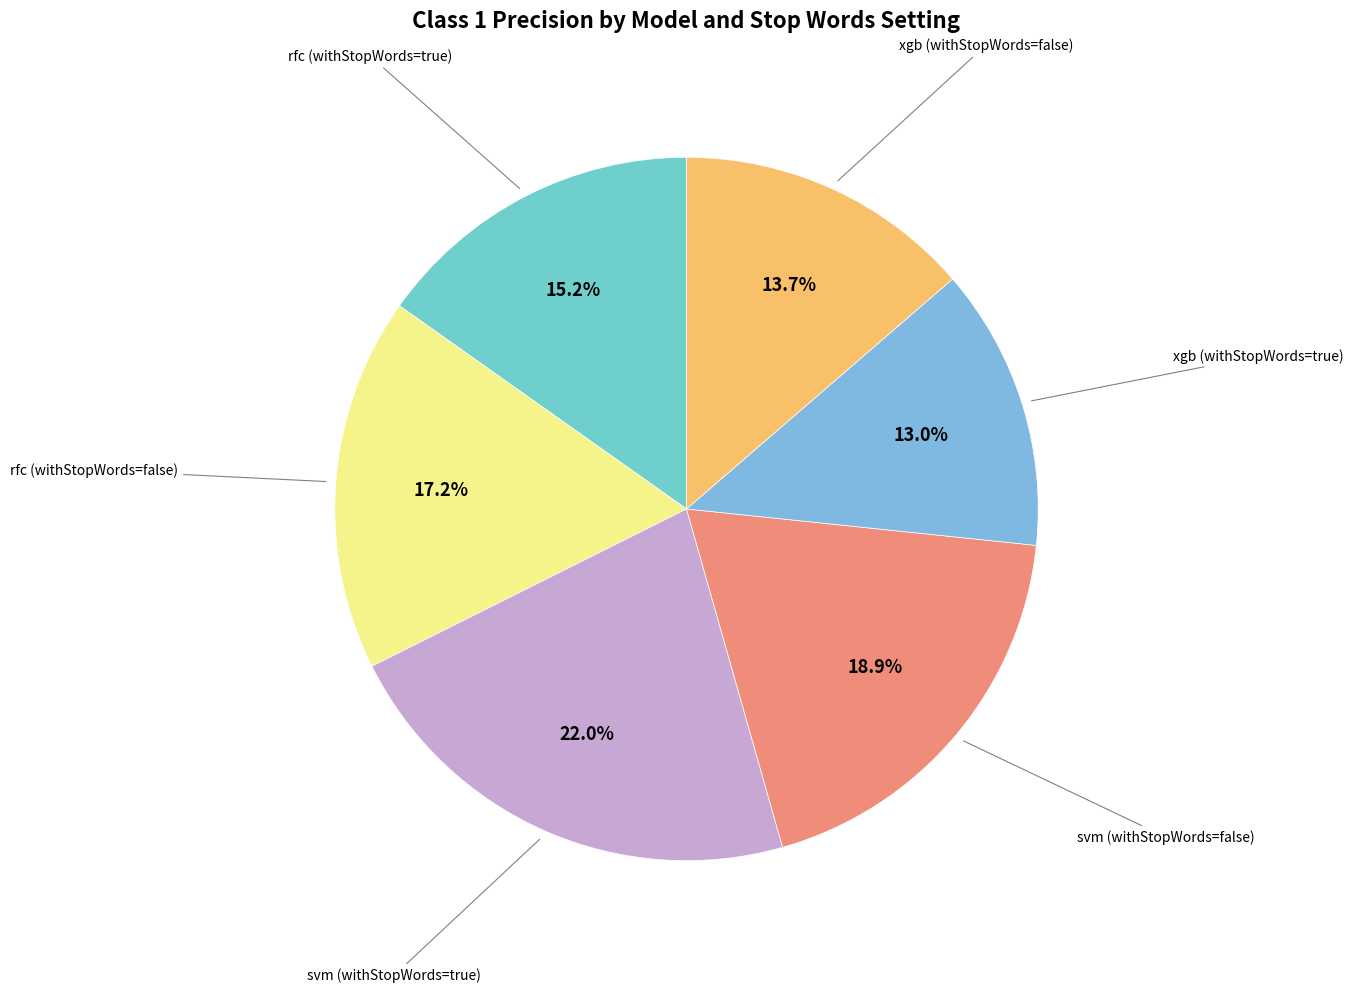

Count the number of slices in the pie.

6